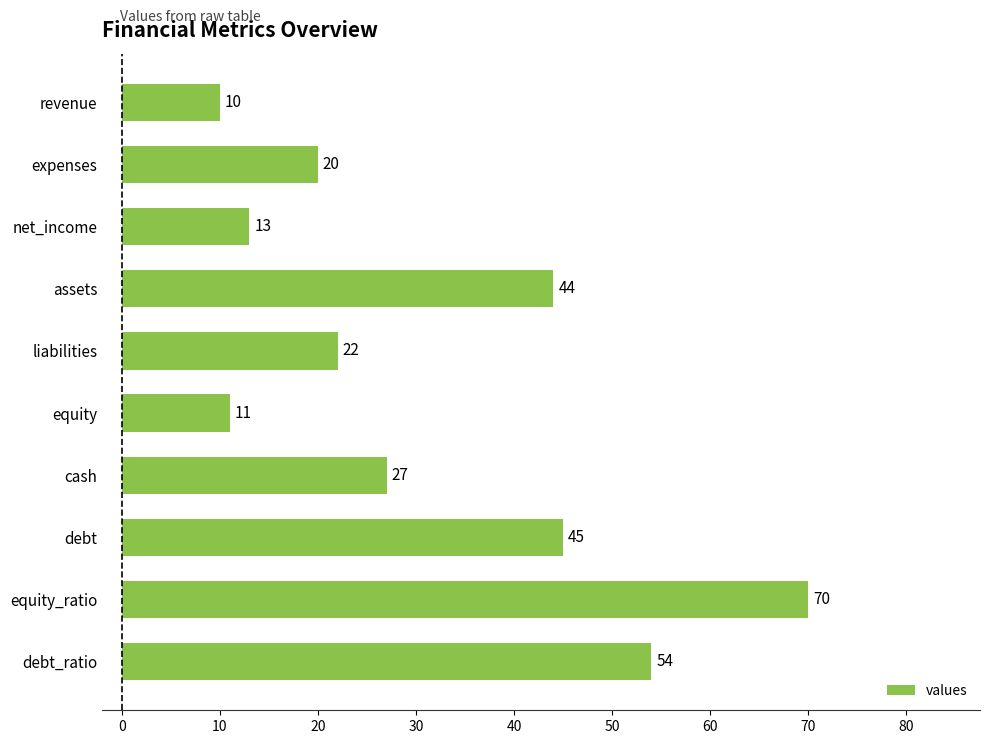

What is the sum of all values?

316